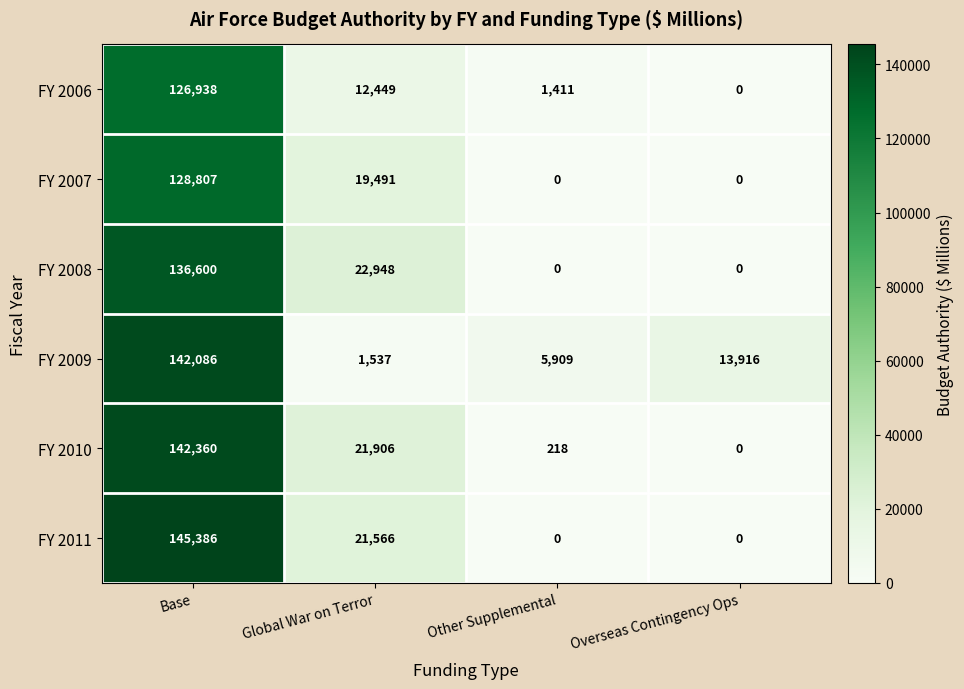

The value of FY 2011 at Global War on Terror is 21566. True or false?

True